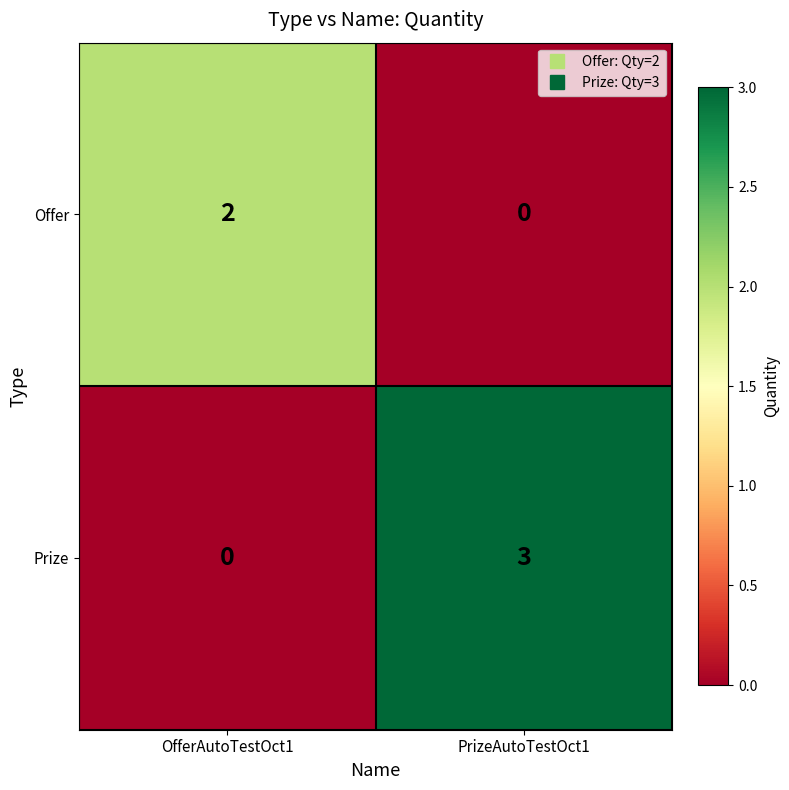

Which series changed the most between OfferAutoTestOct1 and PrizeAutoTestOct1?

Prize